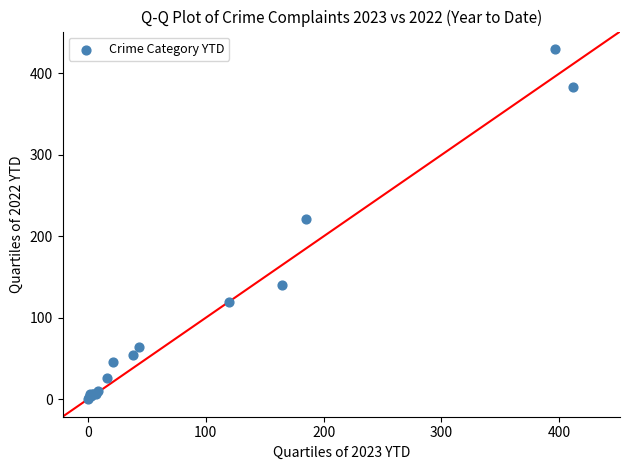

What Y value in the scatter plot is closest to 215?

221